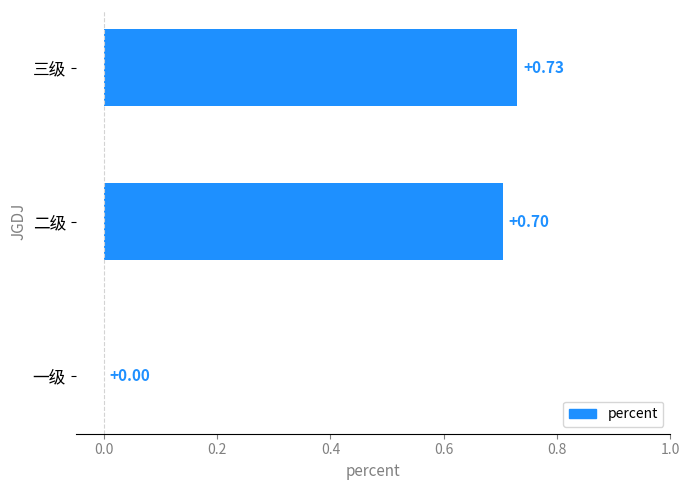

Which label corresponds to the largest value in the chart?

三级